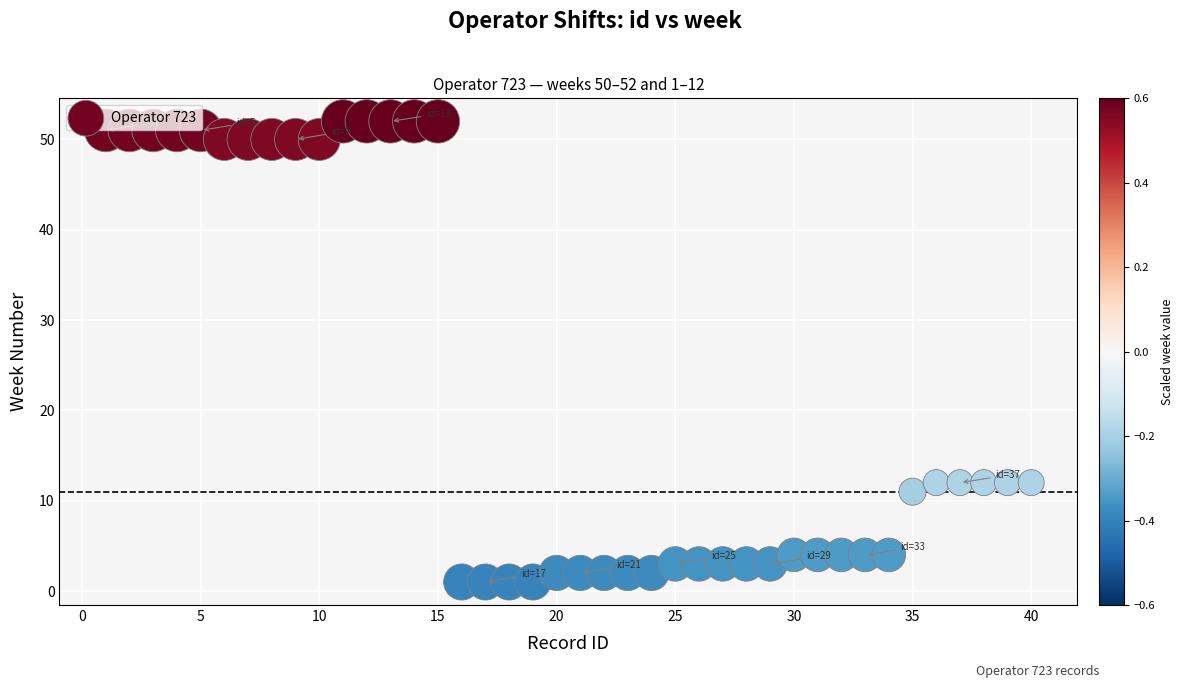

What is the range of X values (max minus min)?

39